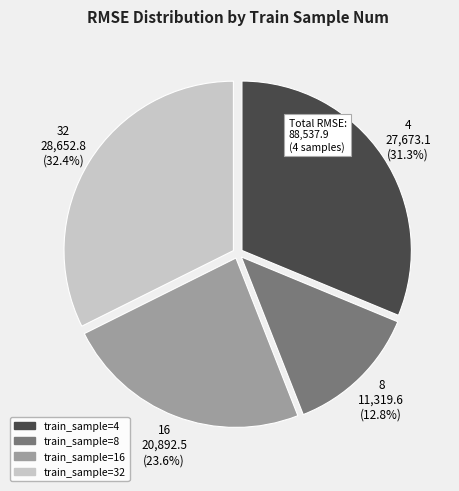

Is it true that 16 is 33% of the pie?

False